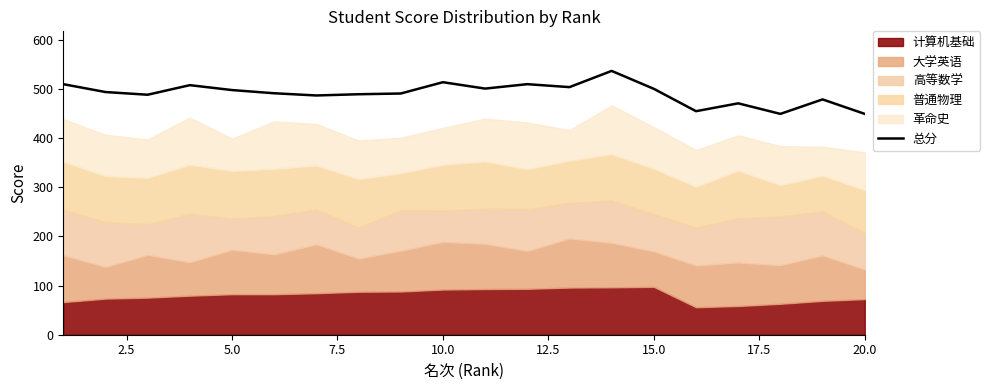

What is the maximum value for 总分?

537.0